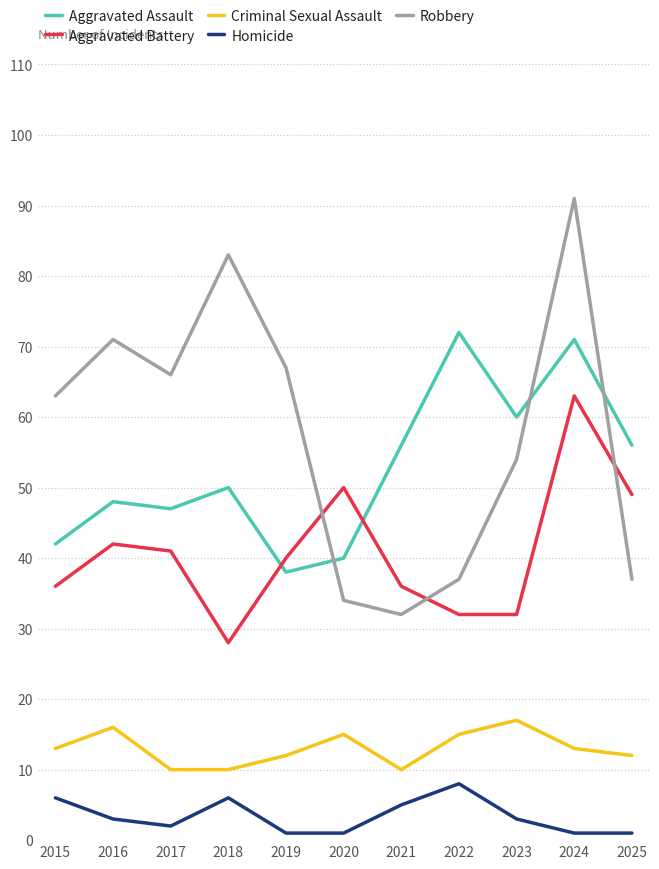

How many values in the Aggravated Assault series are below 50?

5